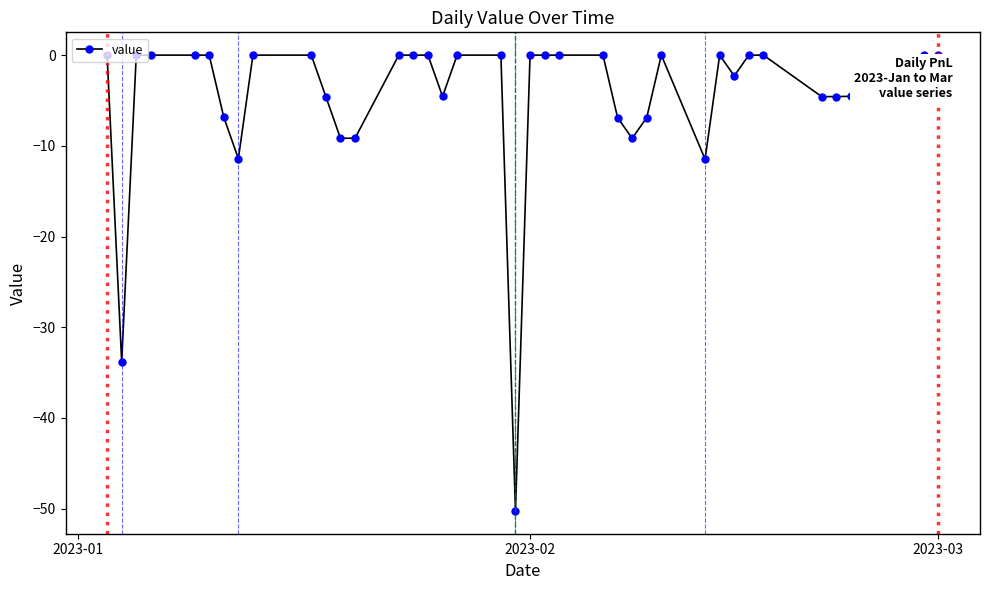

True or false: there are more than 2 points higher than both neighbors.

True